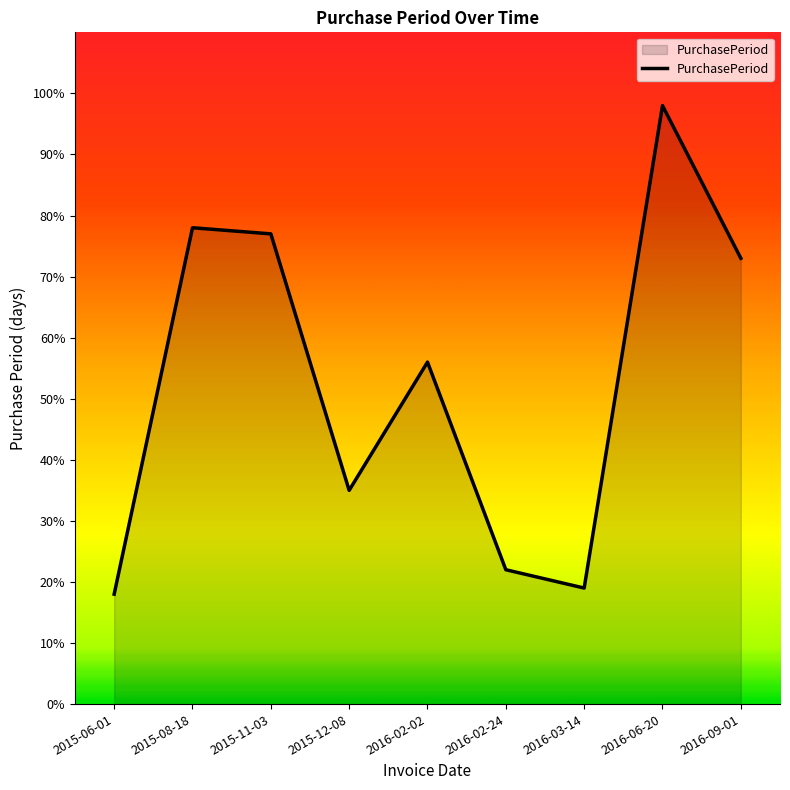

At which label is the value closest to 58?

2016-02-02